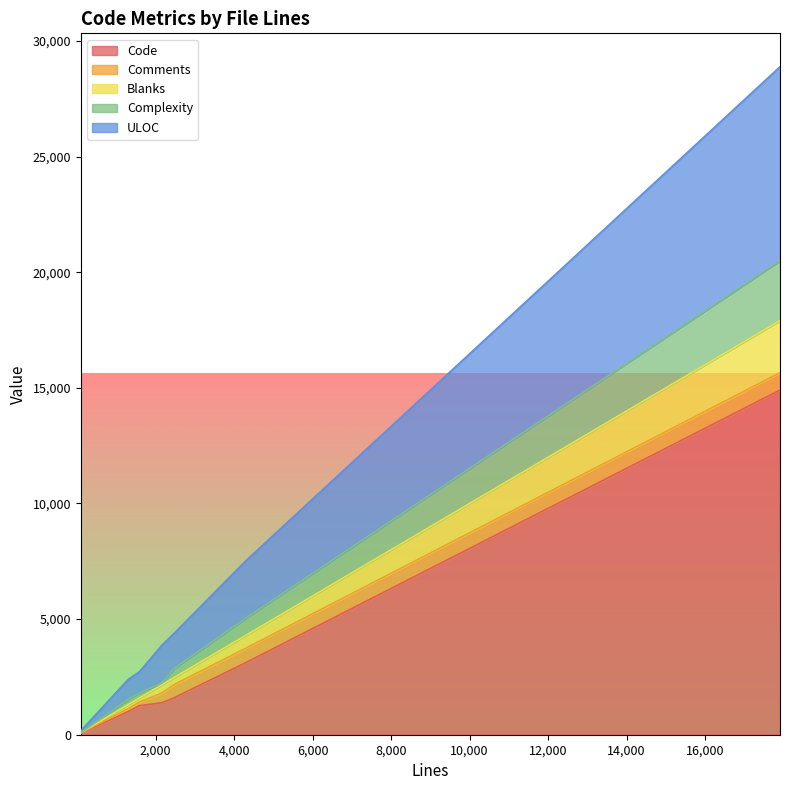

What is the total value across all series at 93?

169